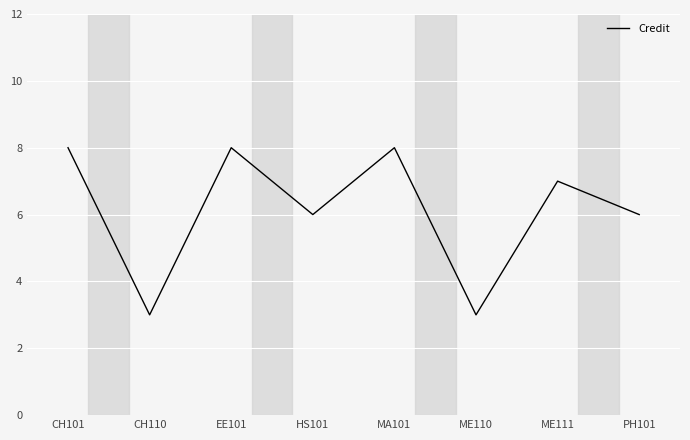

Between EE101 and HS101, which is larger?

EE101